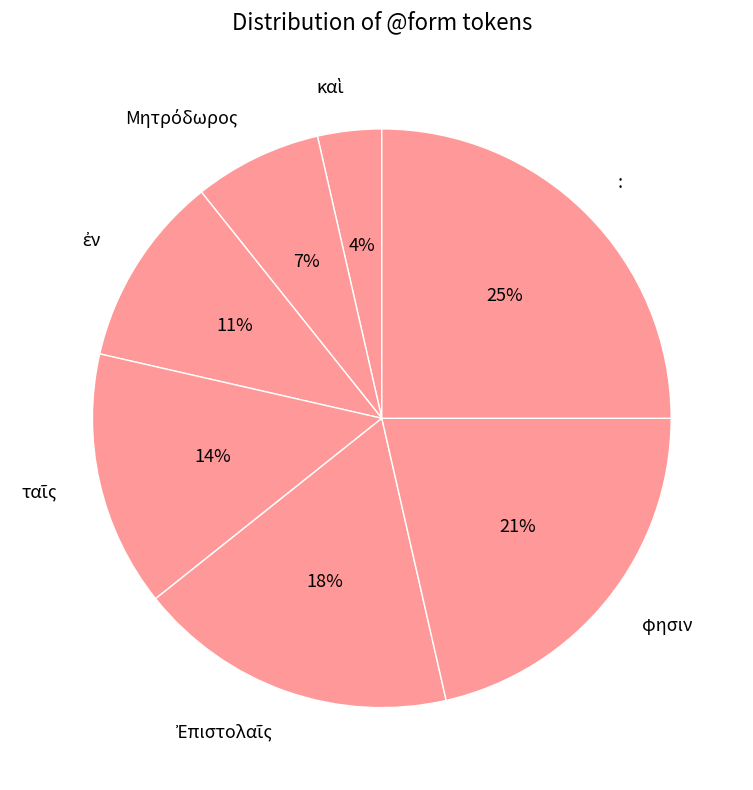

To the nearest percent, what is the average slice percentage?

14%